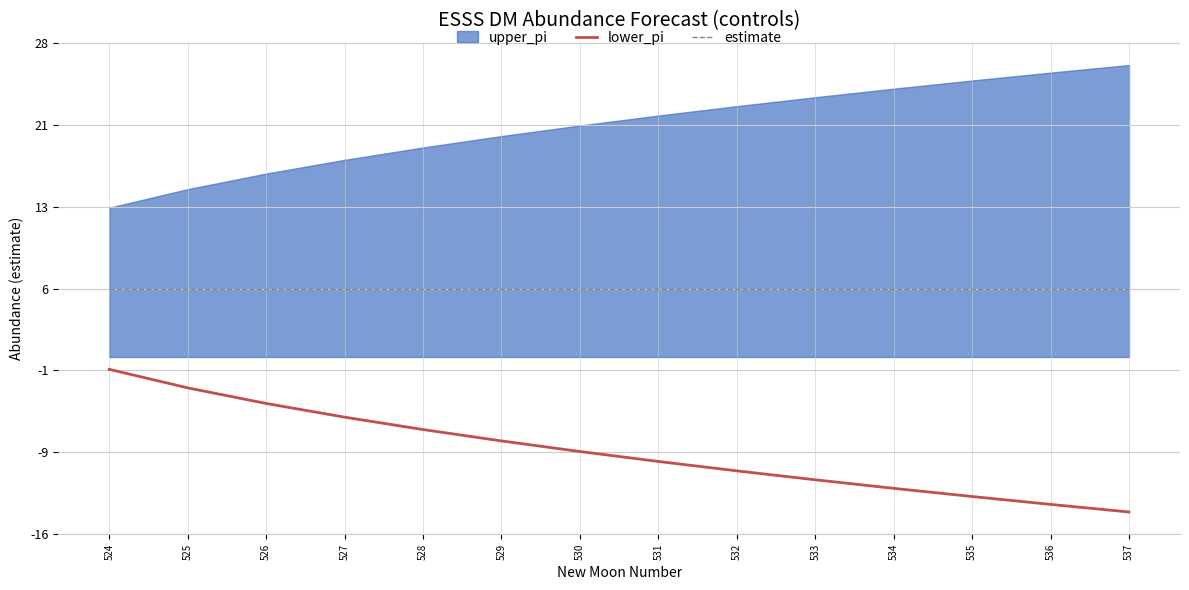

What value does the lower_pi series have at 533?

-11.0